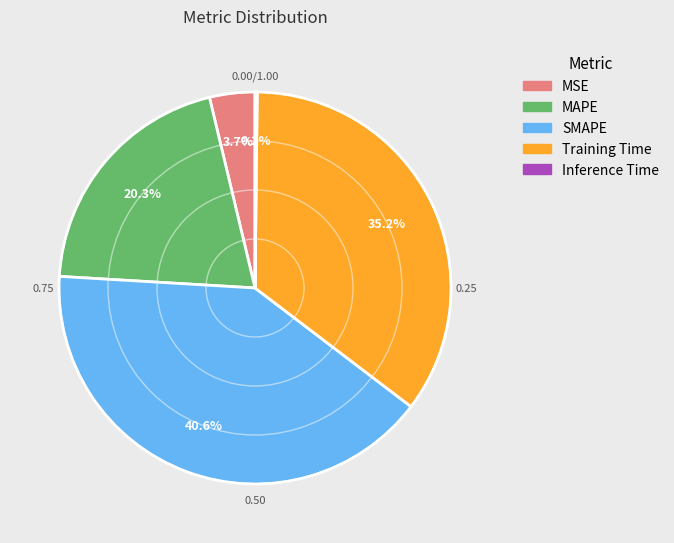

What percentage is NOT represented by SMAPE?

59.4%